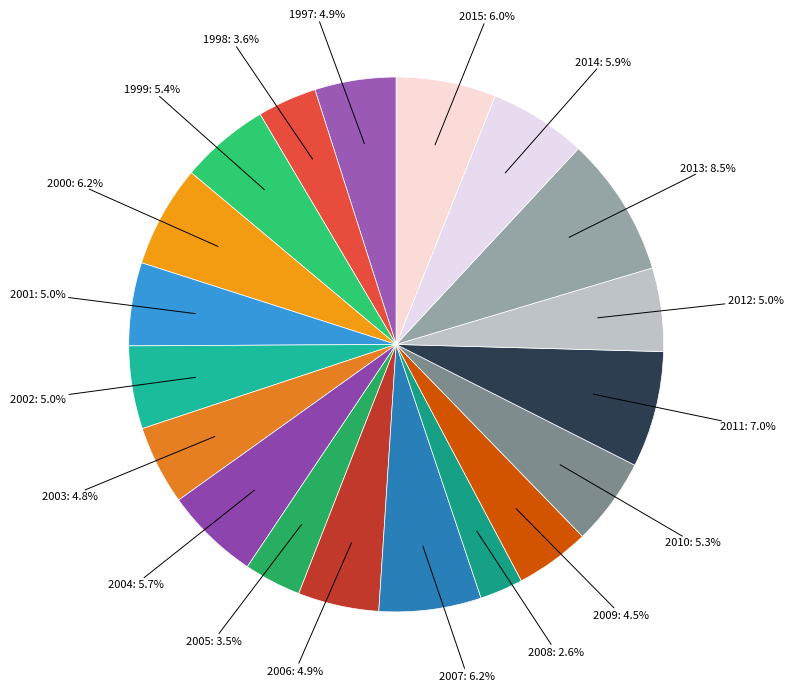

To the nearest percent, what is the difference between the largest and smallest slice percentages?

6%